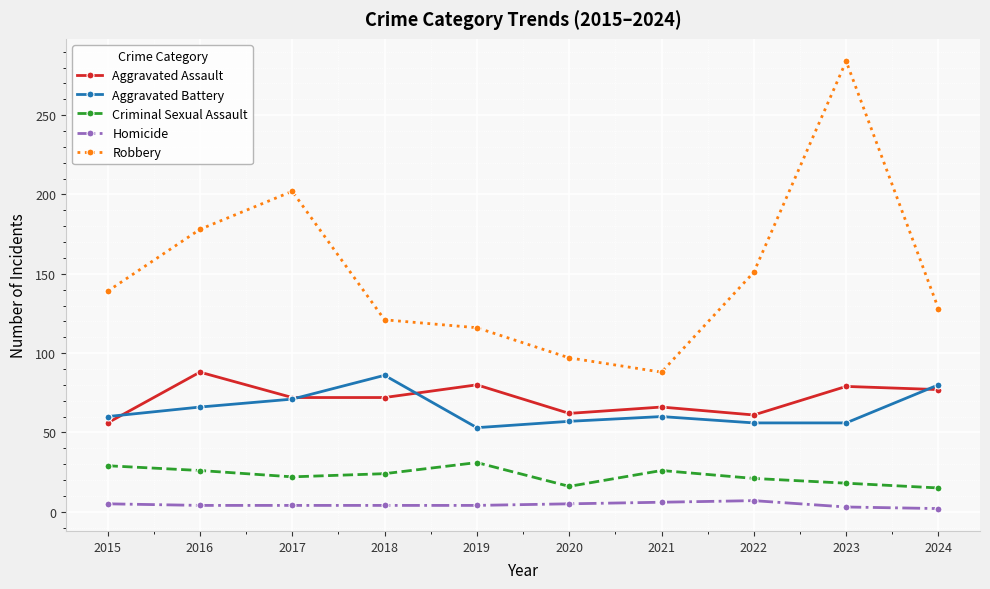

Rank the categories by Robbery value from lowest to highest.

2021, 2020, 2019, 2018, 2024, 2015, 2022, 2016, 2017, 2023